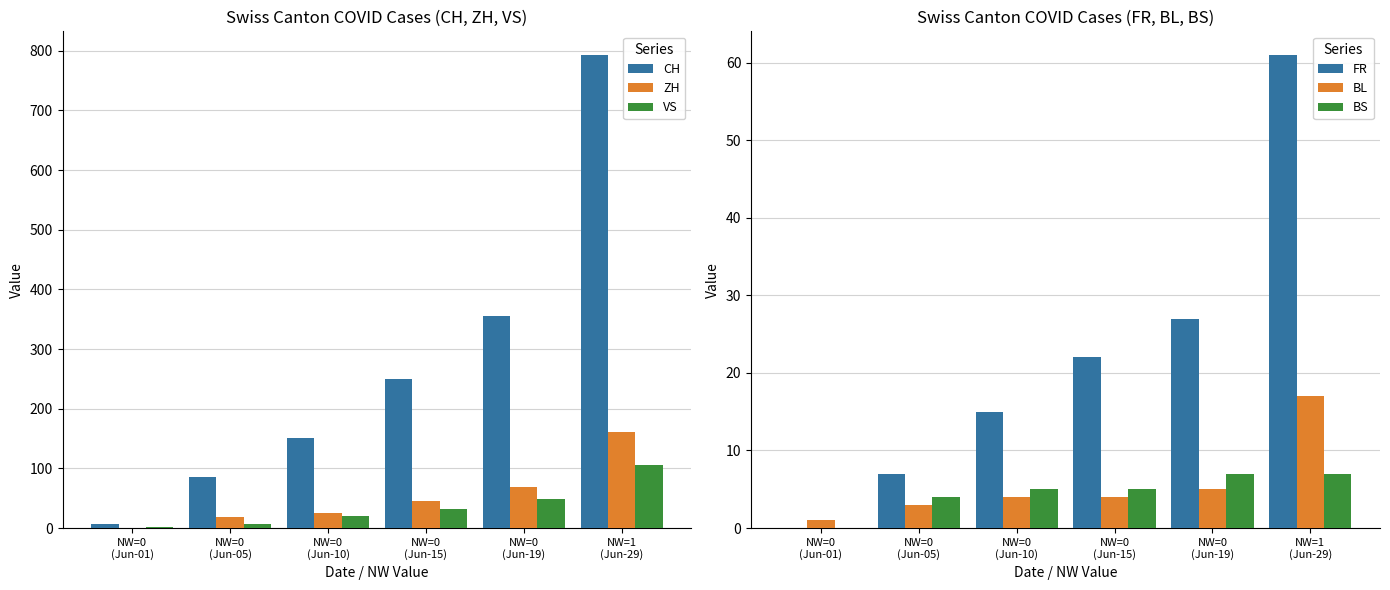

Which series has the widest spread of values?

CH